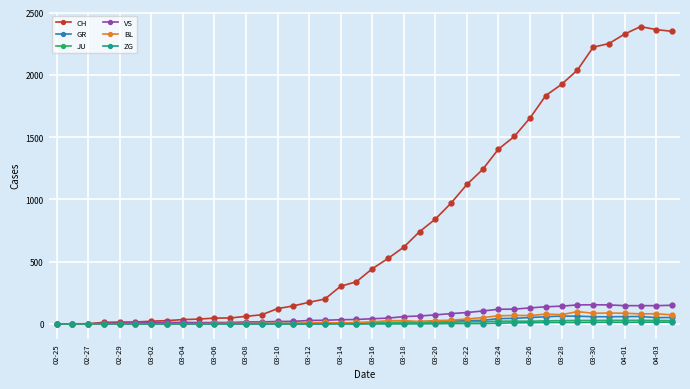

Which series has the largest range (max minus min)?

CH